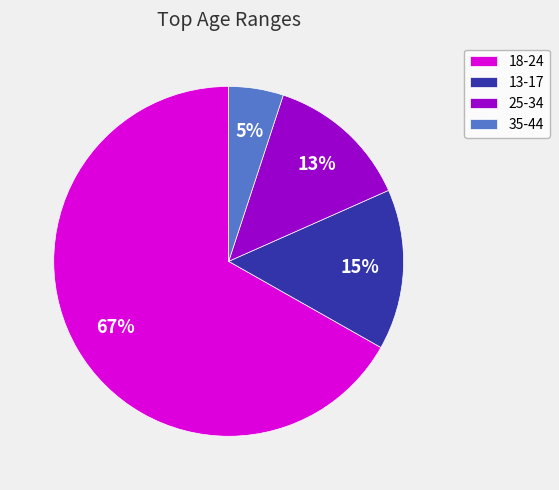

To the nearest percent, what is the difference between the largest and smallest slice percentages?

62%